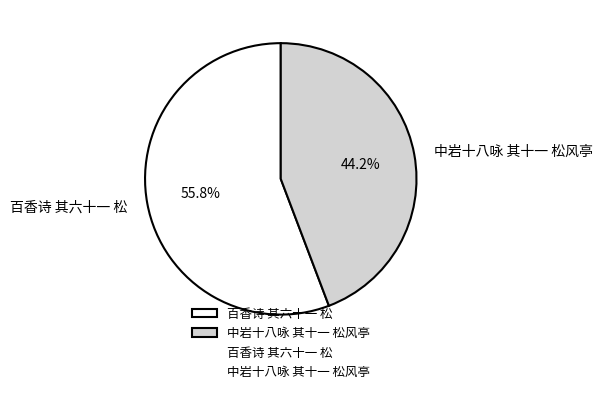

The 中岩十八咏 其十一 松风亭 slice represents 33% of the pie. True or false?

False